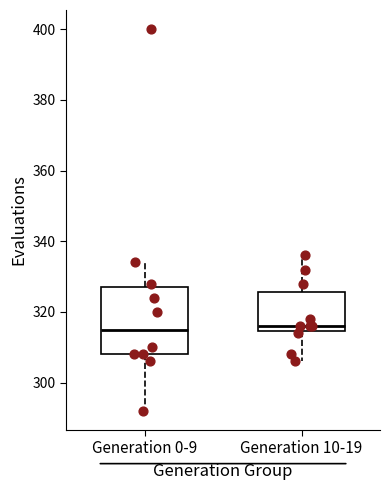

Reading left to right, read every box against the y-axis: the position of its median line, the range the box covers, and the ends of its whiskers. The values are not printed on the chart, so give them approximately, as read against the axis.

Generation 0-9: median 316, box 308 to 328, whiskers 292 to 334
Generation 10-19: median 316, box 314 to 326, whiskers 306 to 336